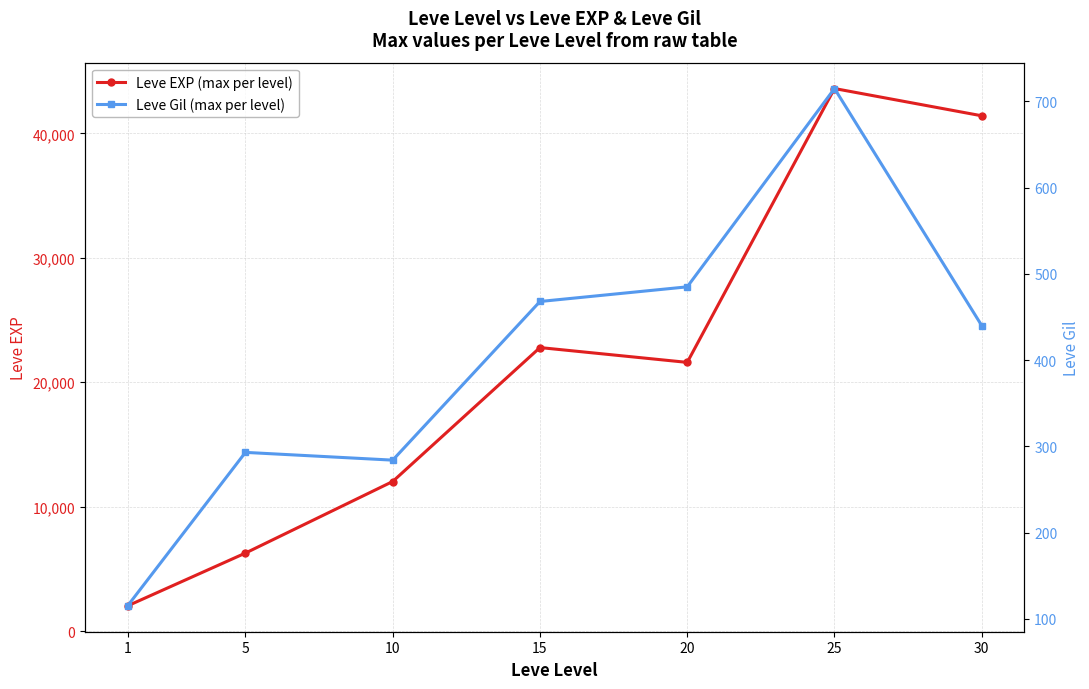

At which label does Leve EXP (max per level) first exceed 21600?

15